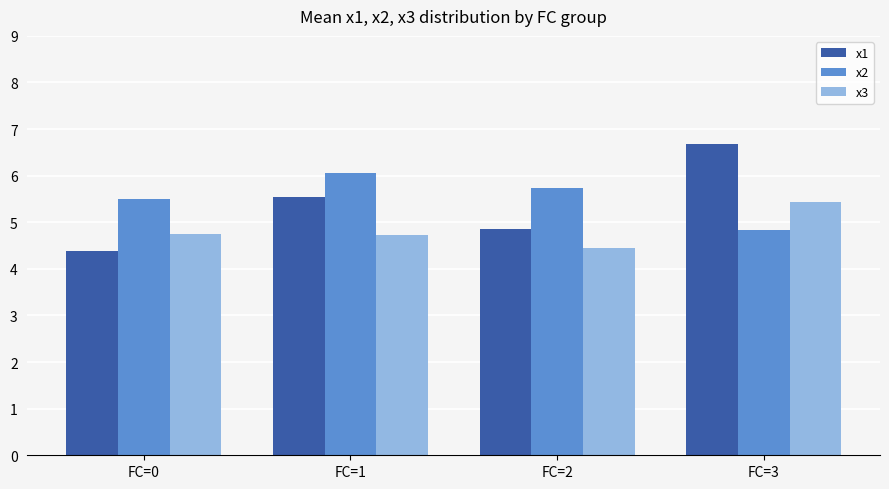

What is the value of the x1 bar at the 4th from the left?

6.7